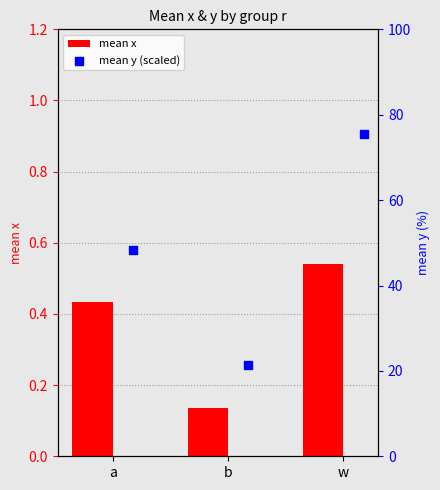

Which series contains the lowest Y value?

mean x